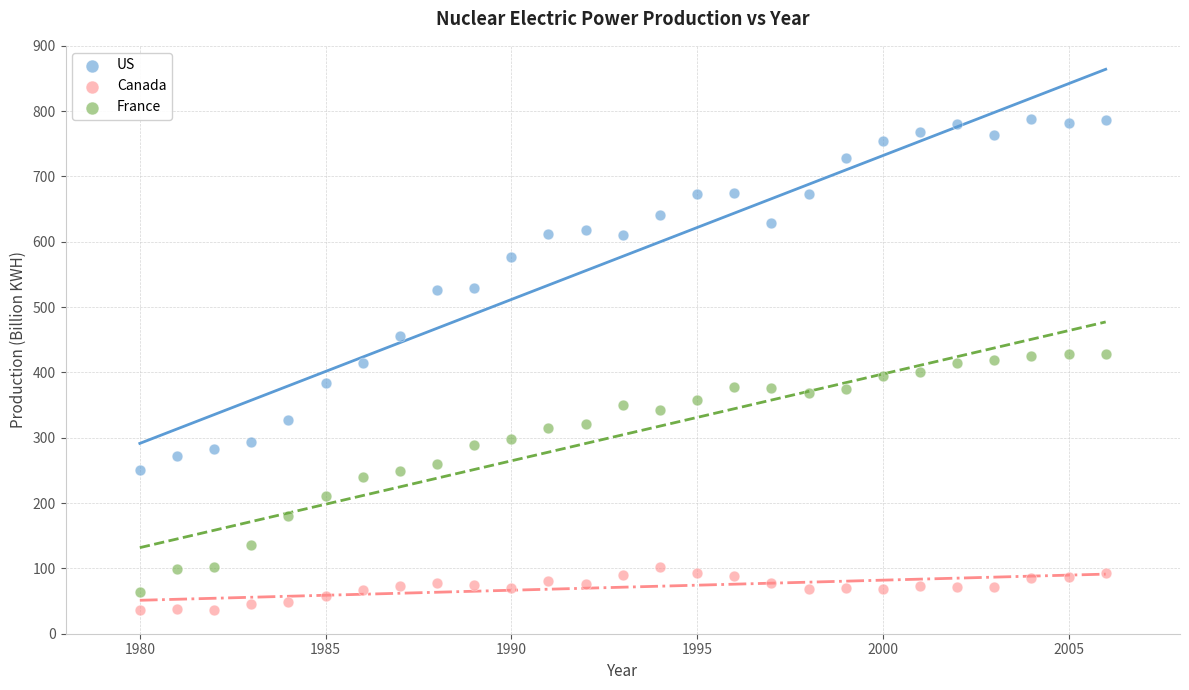

Across all data points, what is the range of X values (max minus min)?

26.0